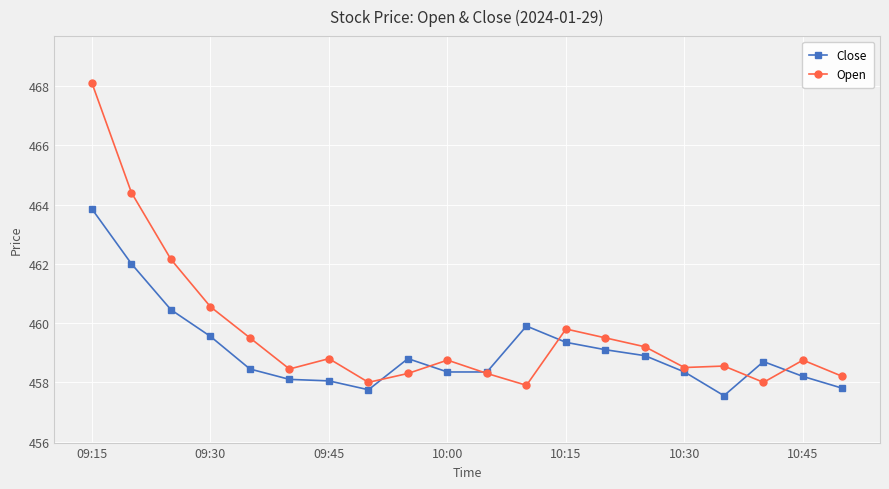

What is the value of the Open point at the 10th from the left?

458.8